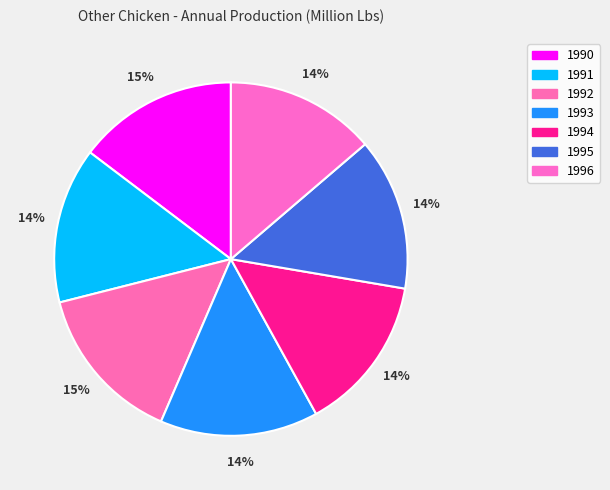

How many slices are in this pie chart?

7